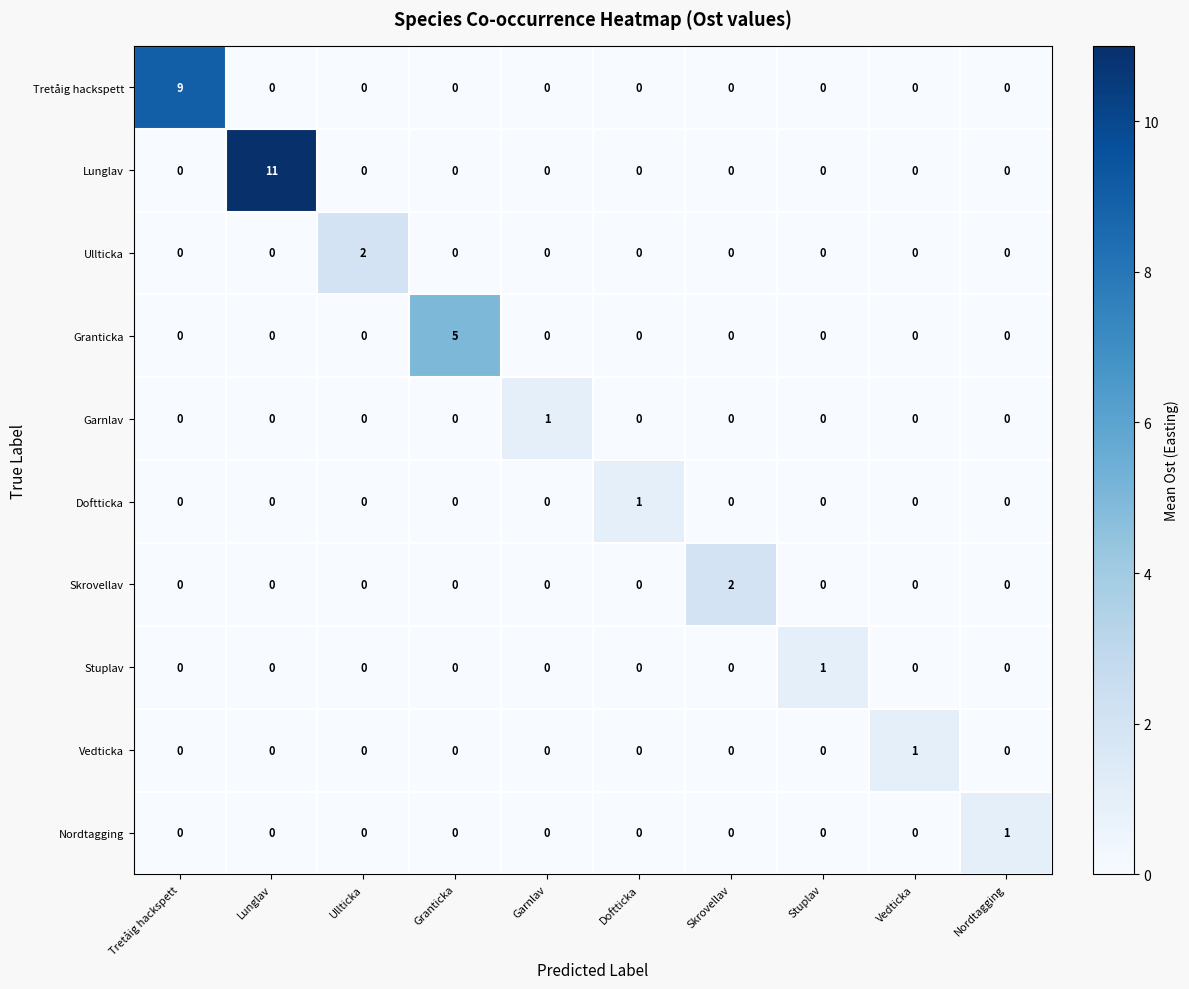

Which series has the widest spread of values?

Lunglav